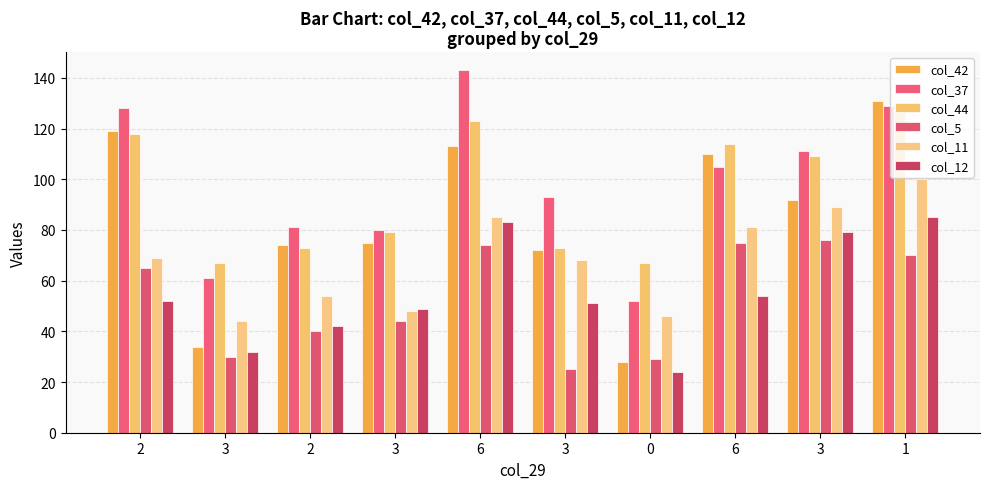

What is the spread (max minus min) of values at 3?

37